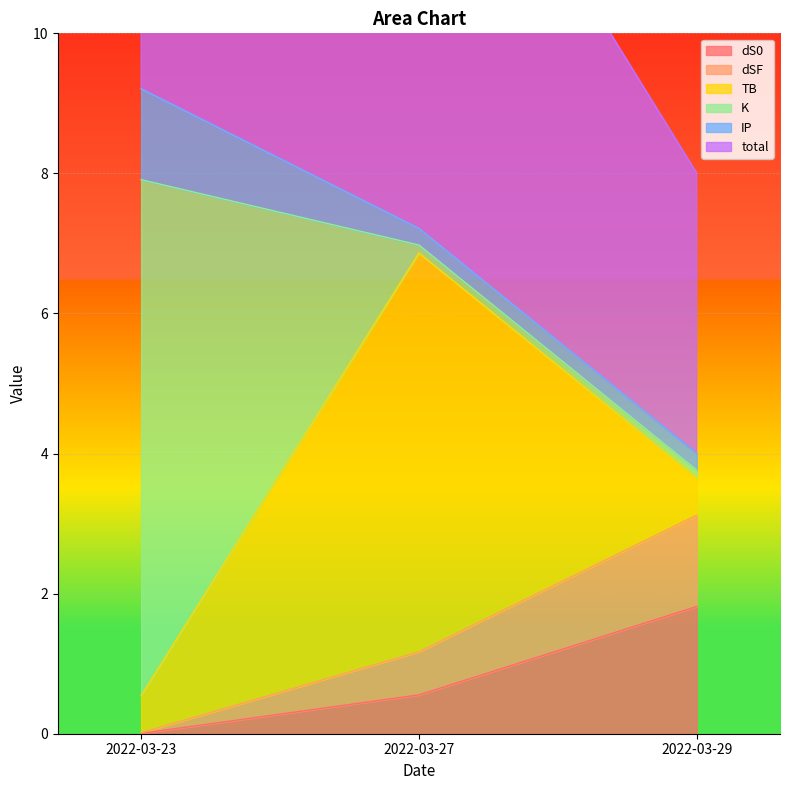

Is it true that total equals 8.0 at 2022-03-29?

True